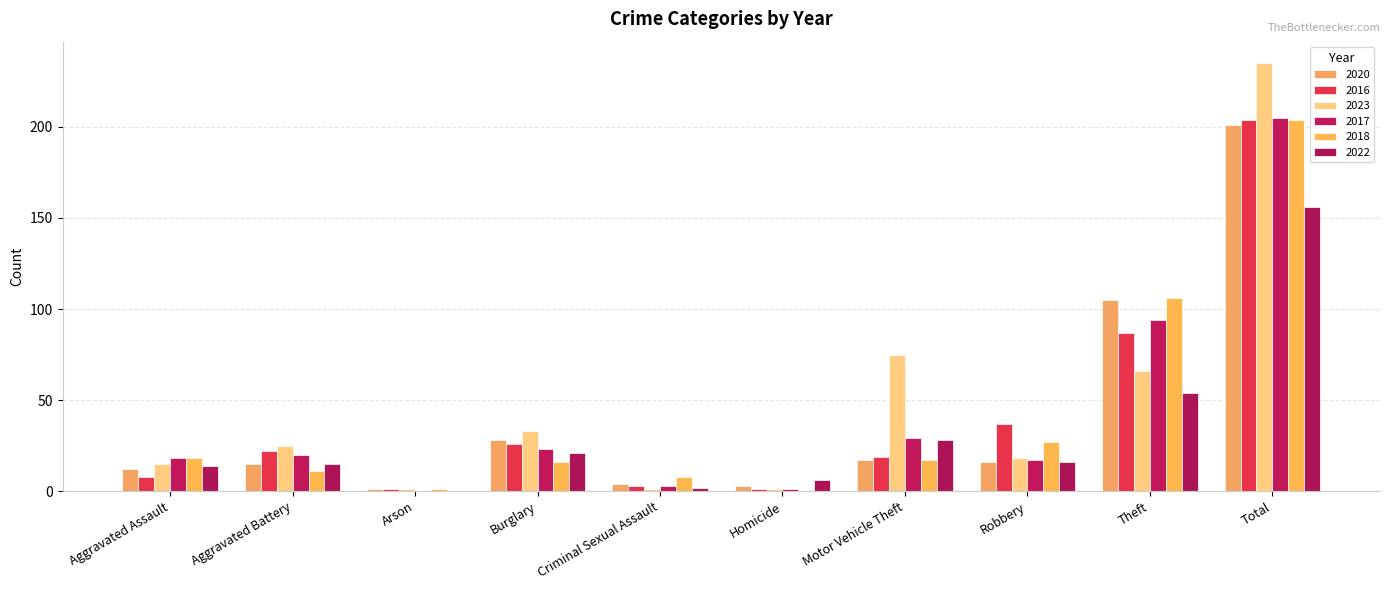

What is the sum of all 2018 values?

408